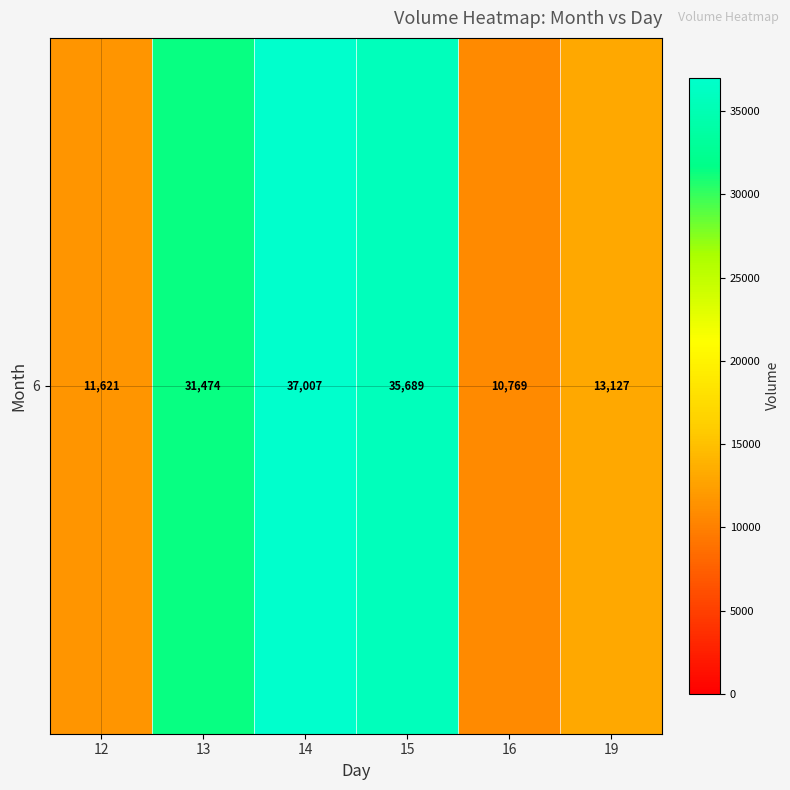

At which label does the data first exceed 31474?

14